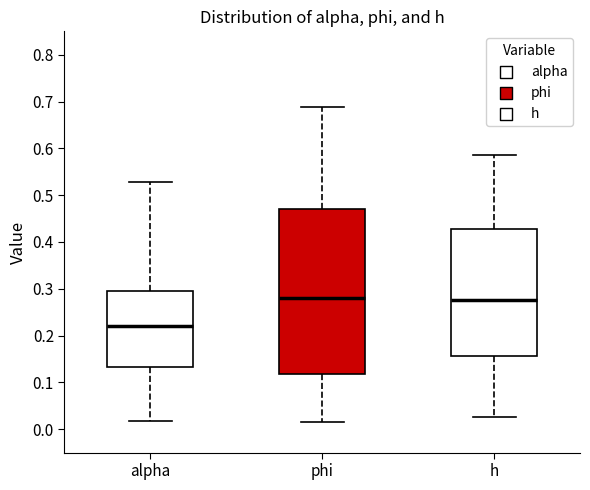

Which box has the lowest median line?

alpha